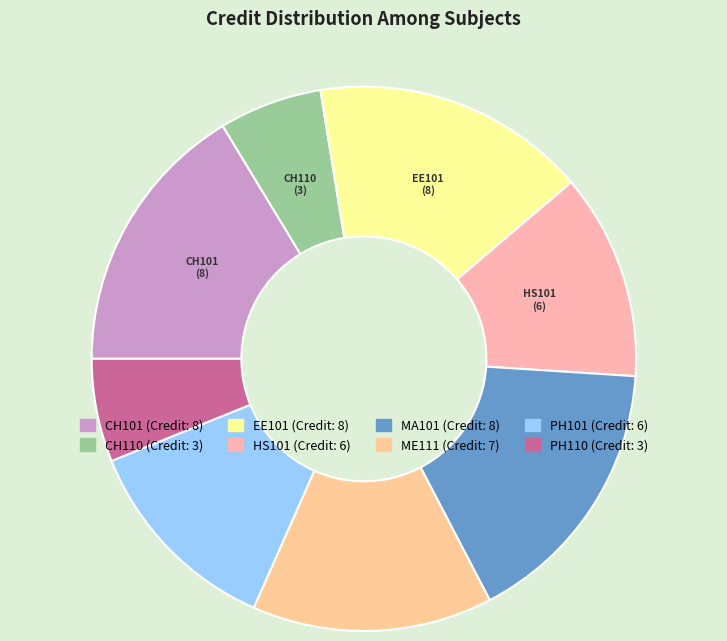

Is it true that CH110 is 6% of the pie?

True